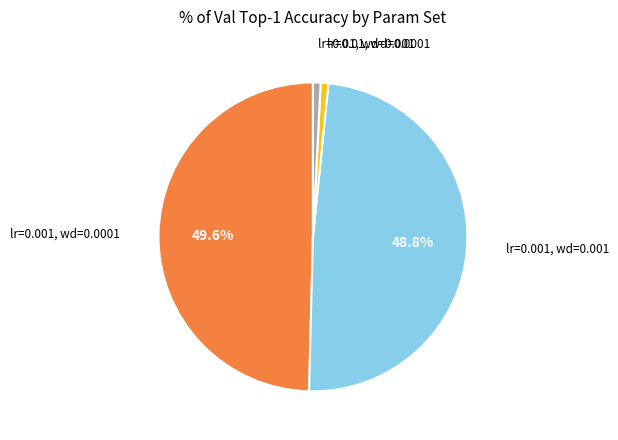

Count the number of slices in the pie.

4